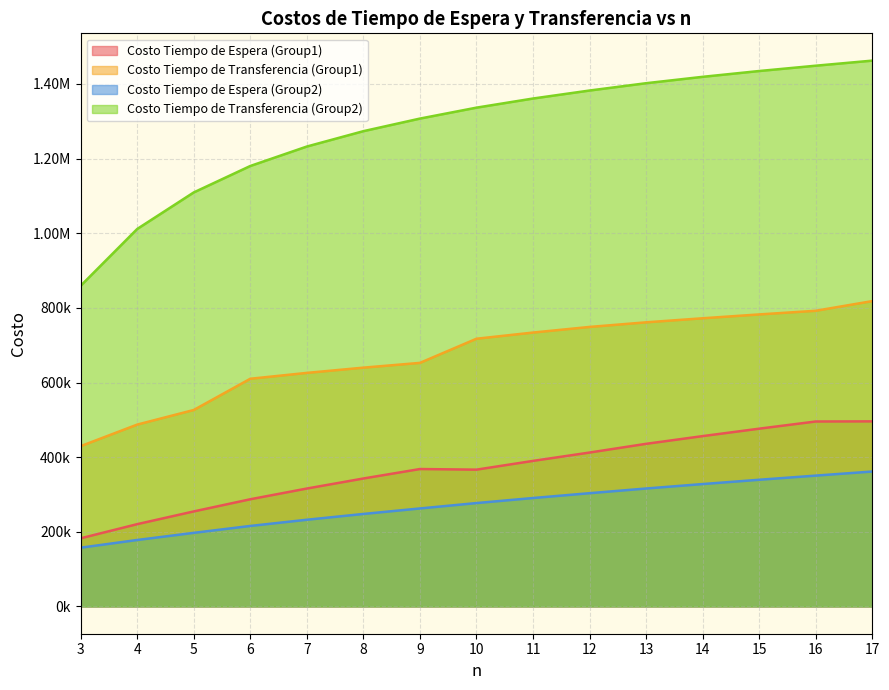

Does the chart display data point markers on the line(s)?

No